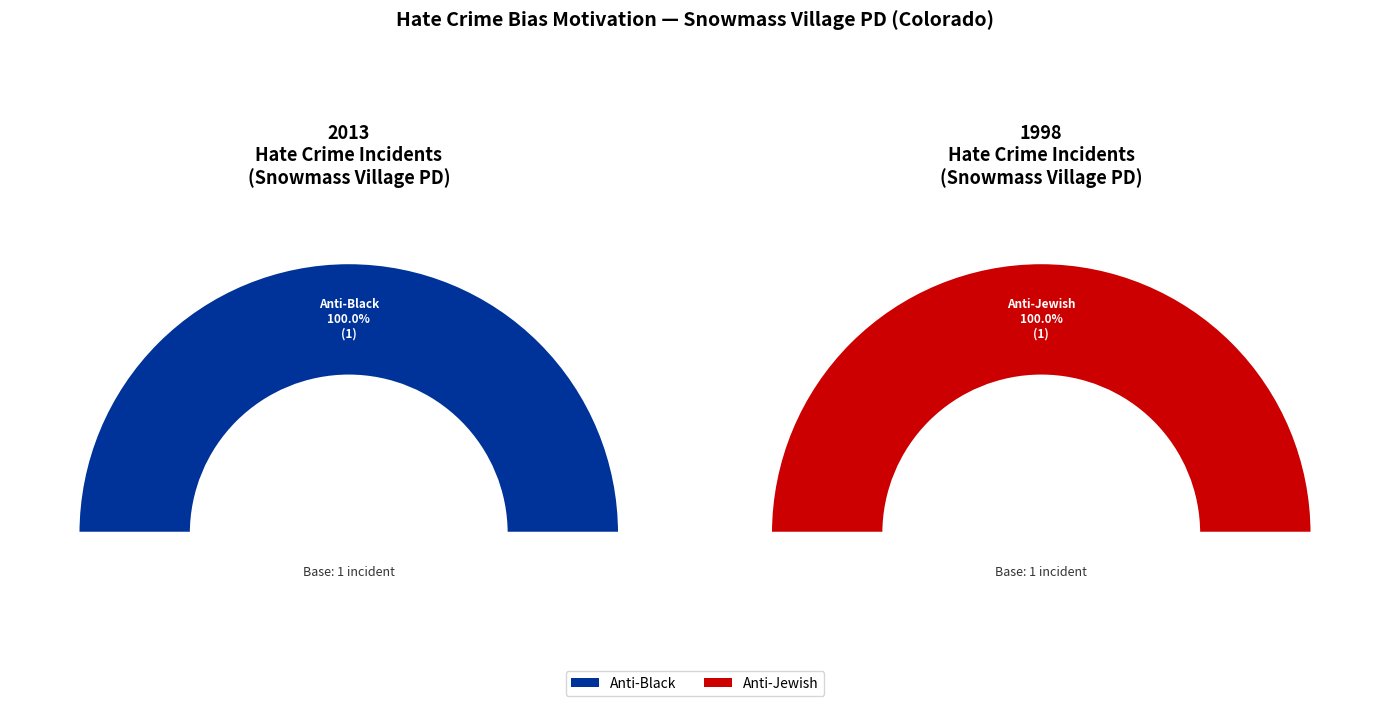

True or false: anti_transgender_total accounts for 0% of the total.

True